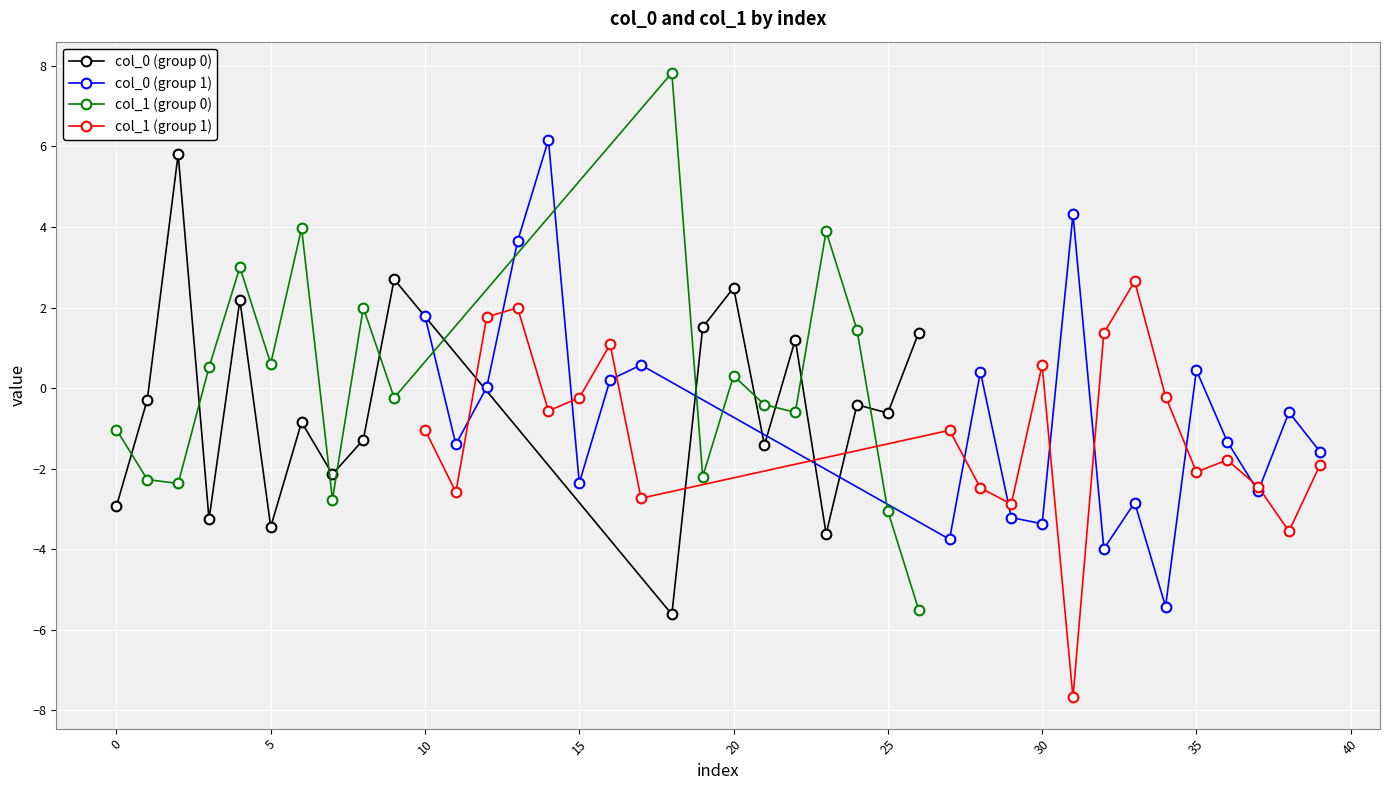

What is the sum of all col_1 values?

-20.7